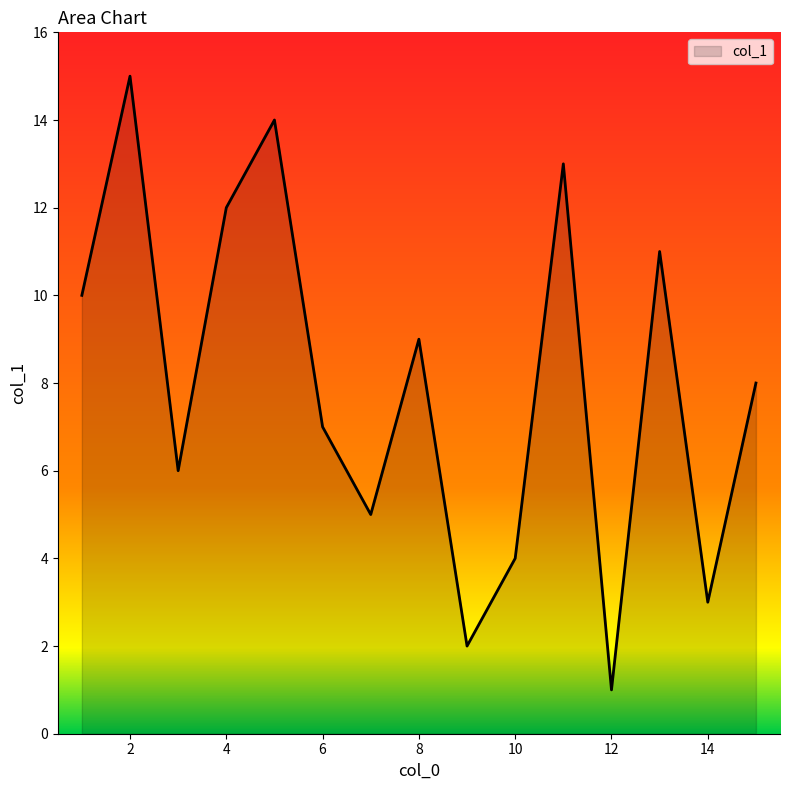

What is the maximum value shown in the chart?

15